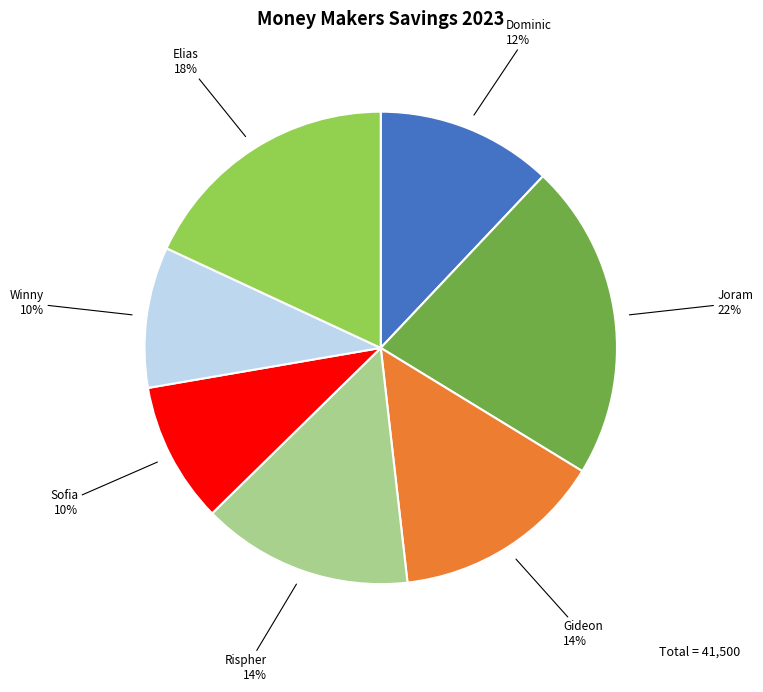

Does Sofia account for over 50% of the chart?

No